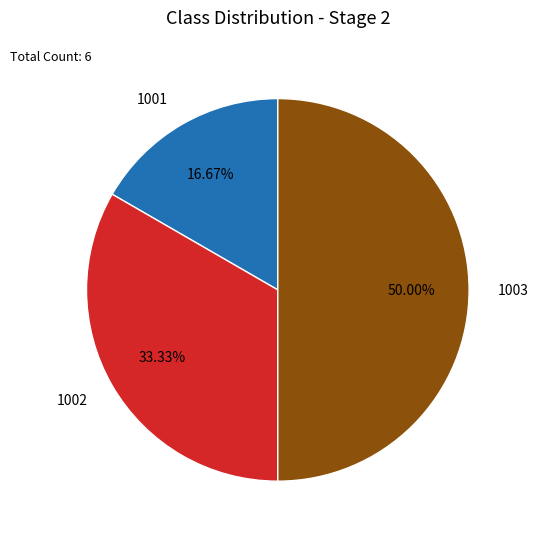

Does 1001 account for over 50% of the chart?

No